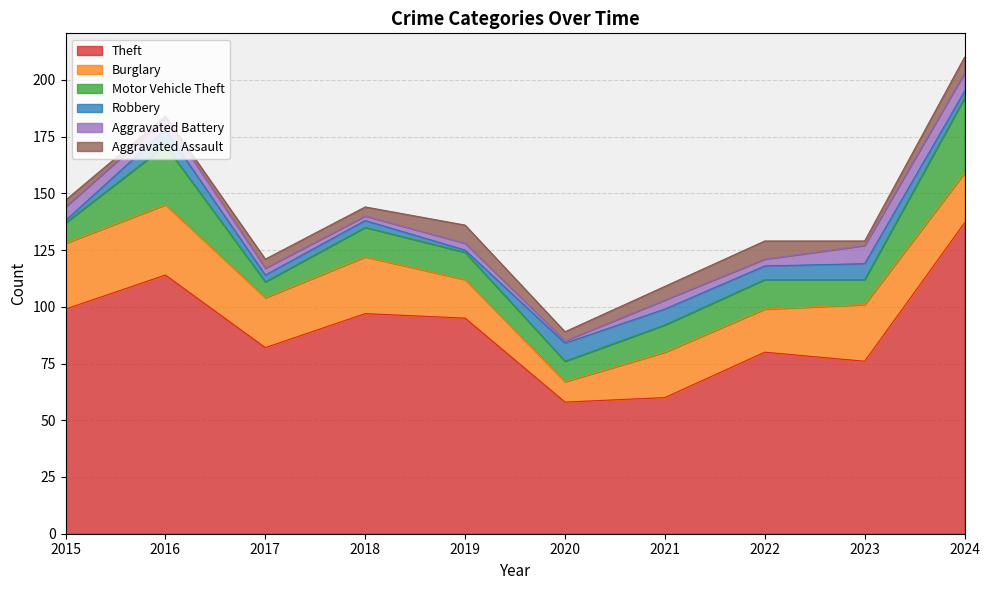

Read the Motor Vehicle Theft value at 2021, to the nearest 5.

10